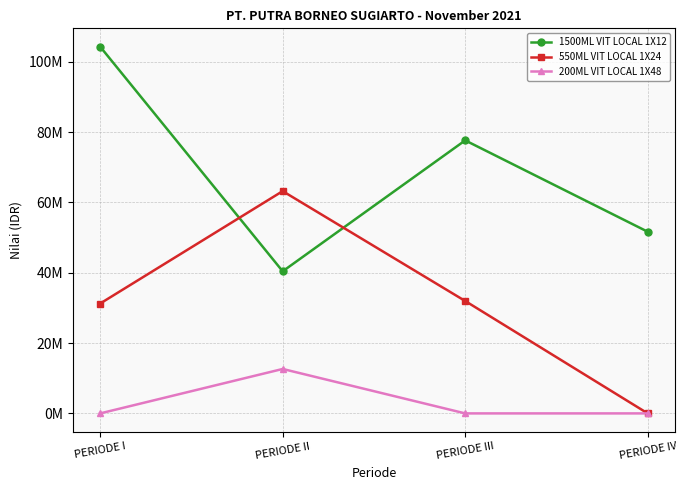

The value of 1500ML VIT LOCAL 1X12 at PERIODE I is 61447941. True or false?

False